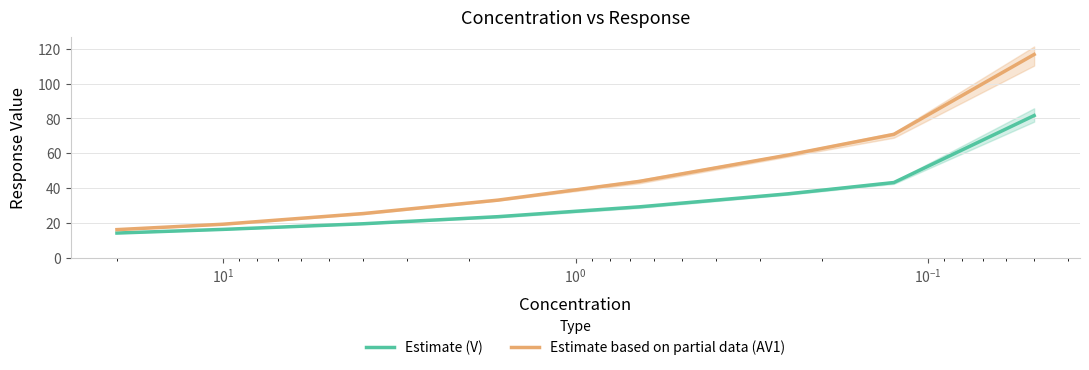

Rank the series at $\mathdefault{10^{3}}$ from highest to lowest value.

Estimate based on partial data (AV1), Estimate (V)